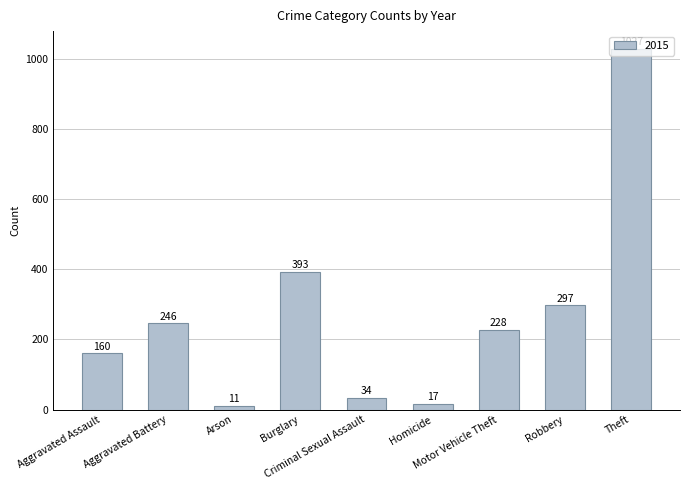

What is the value of the 1st bar from the left?

160